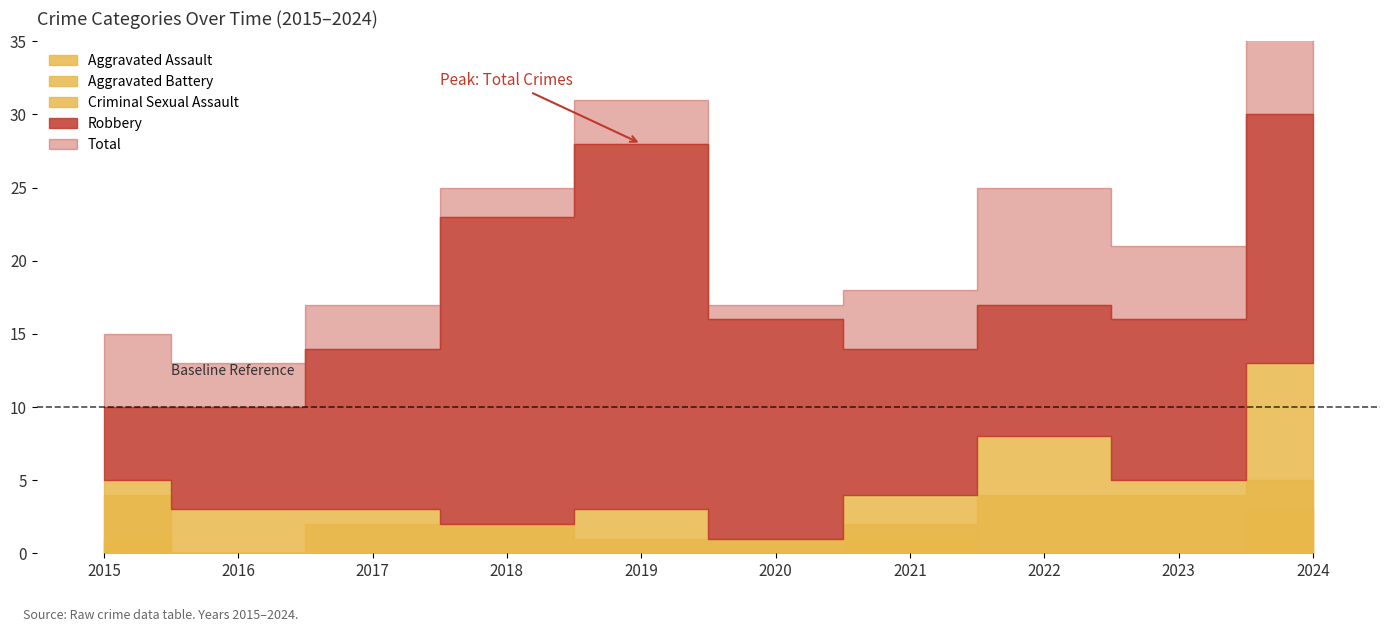

Does the chart have visible grid lines?

No